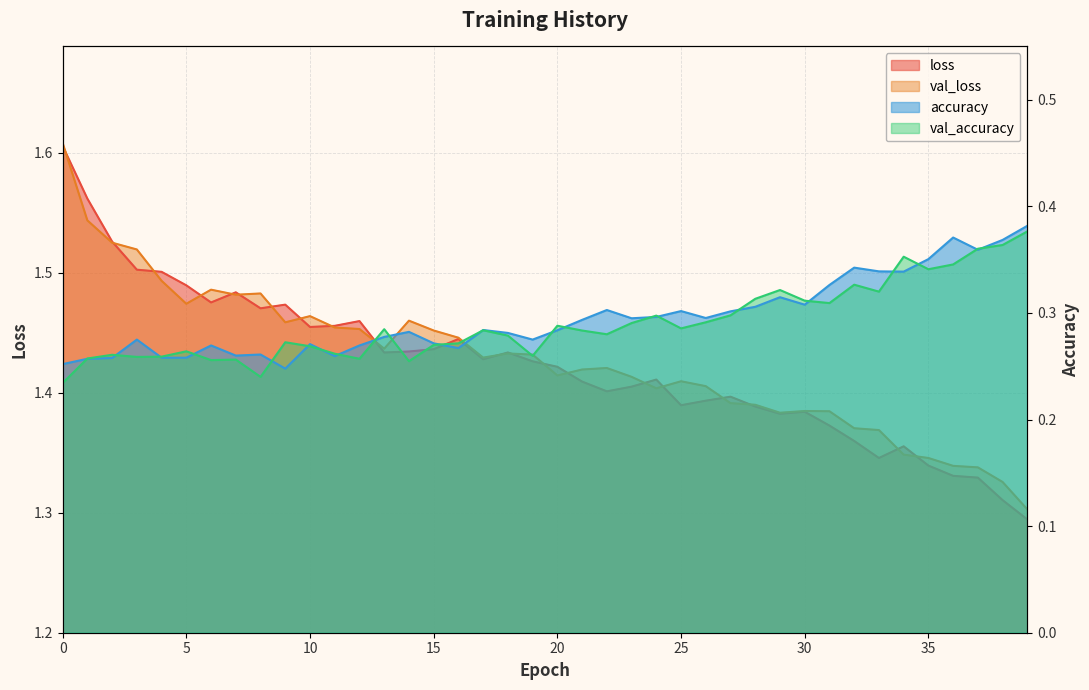

In loss, how many points are higher than both neighbors (excluding endpoints)?

9